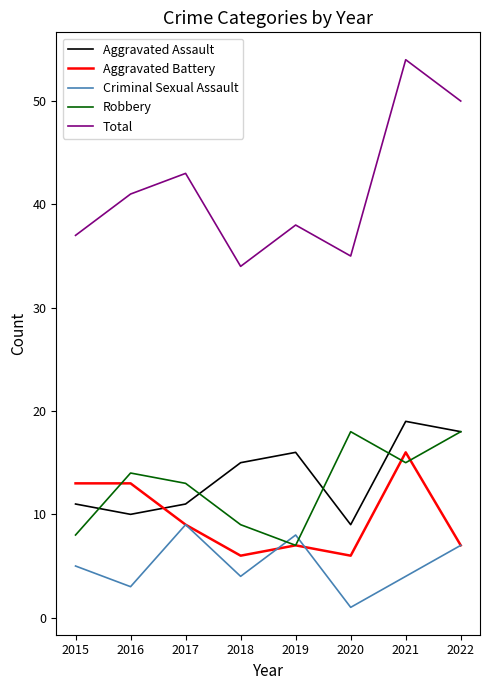

Which series changed the most between 2016 and 2017?

Criminal Sexual Assault